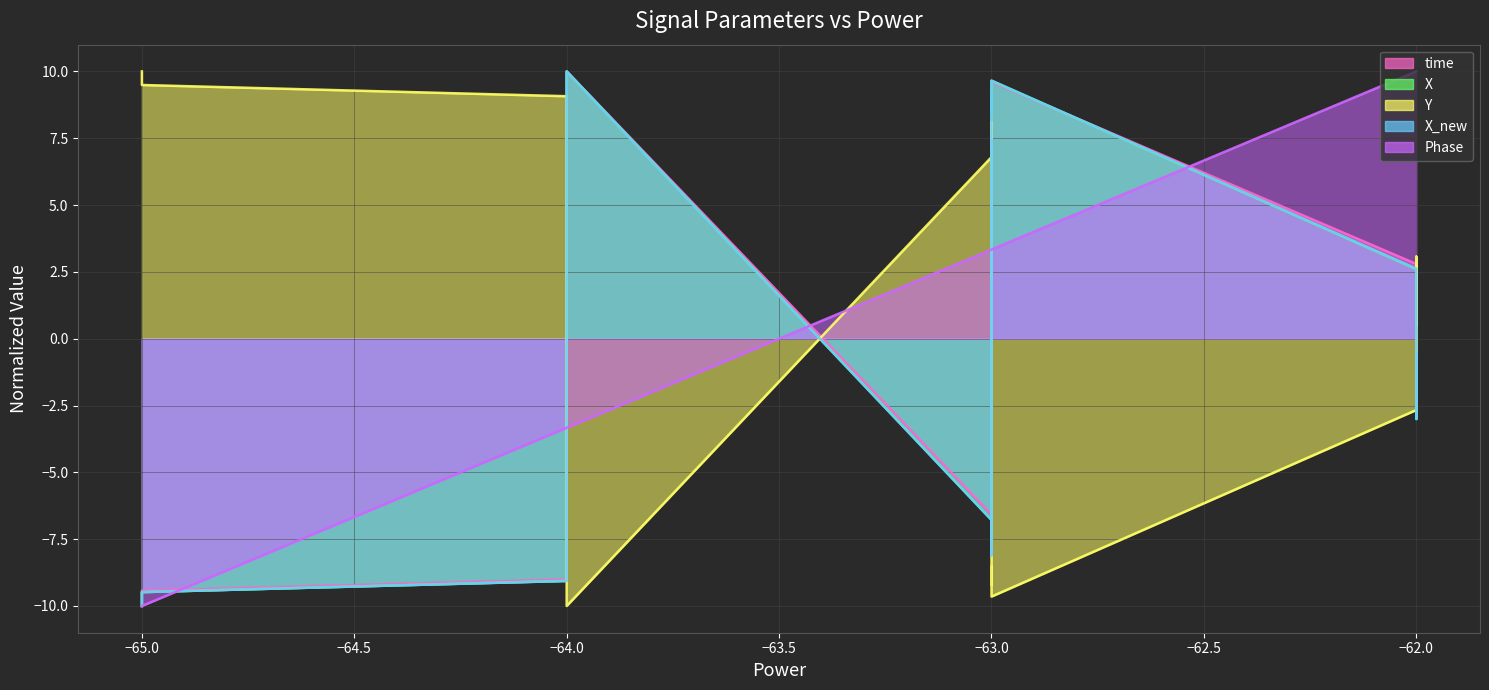

True or false: Y (line) has a value of 9.8 at −63.0.

False